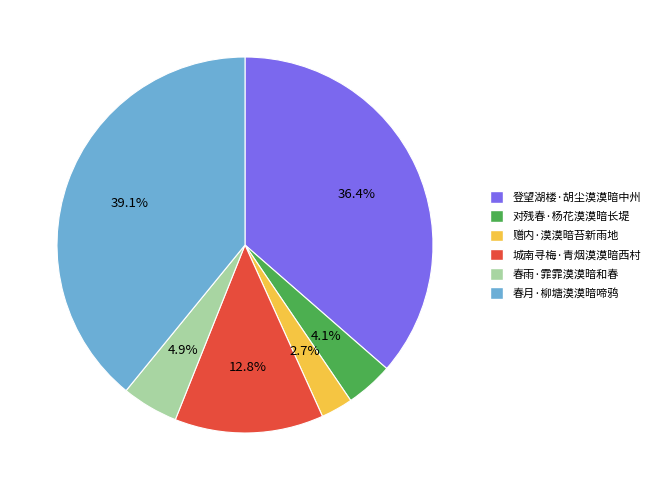

What percentage is the 登望湖楼·胡尘漠漠暗中州 slice, to the nearest percent?

36%